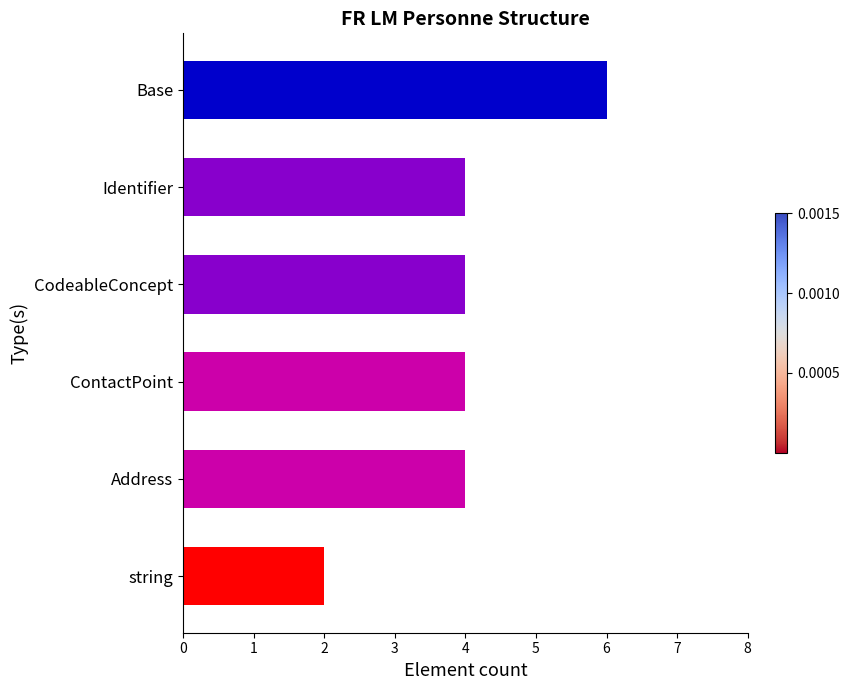

Reading bottom to top, what are all the values shown in this chart?

string=2	Address=4	ContactPoint=4	CodeableConcept=4	Identifier=4	Base=6